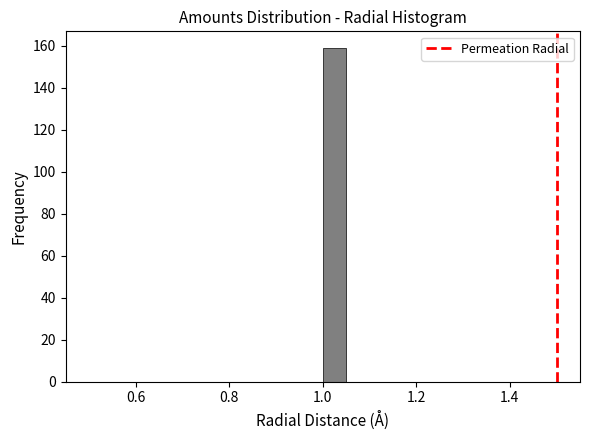

Around what value on the x-axis is the tallest bar? Give the approximate position of its centre, as read against the axis.

1.02